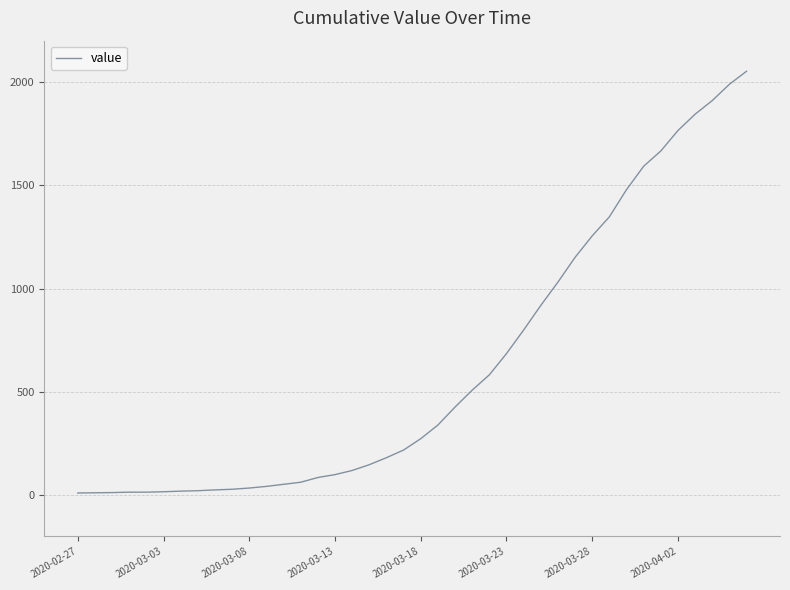

What is the difference between the maximum and minimum values?

2042